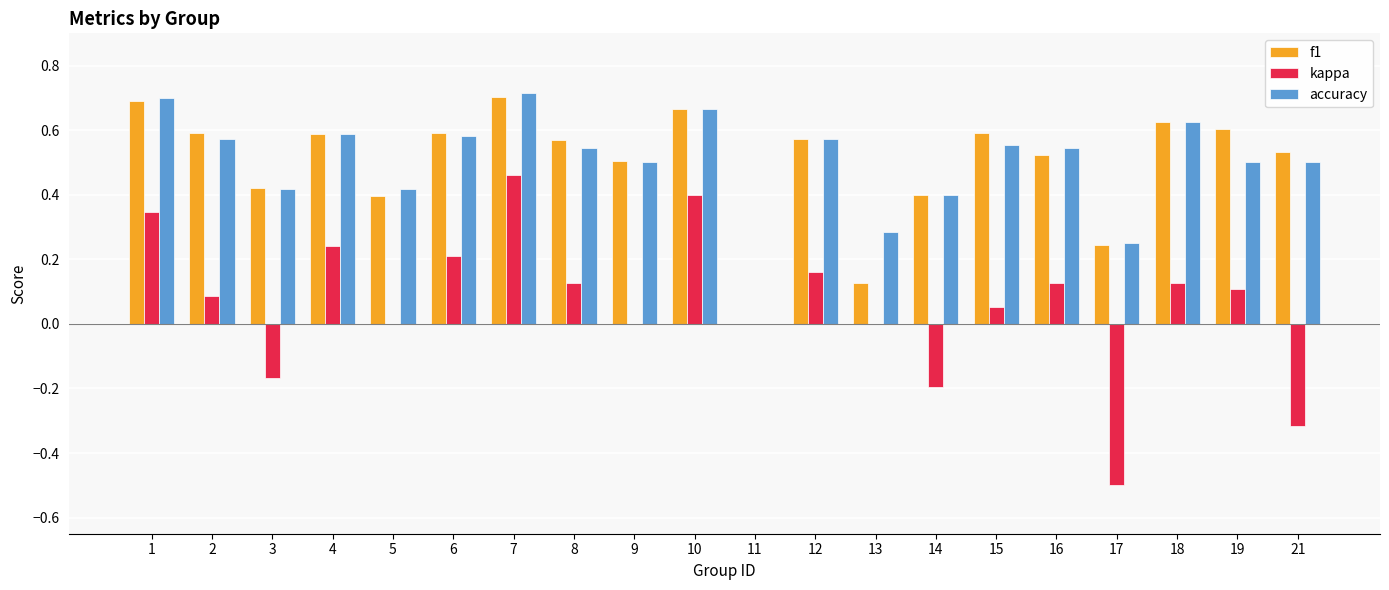

Is the value of kappa at 8 greater than the value of f1 at 4?

No